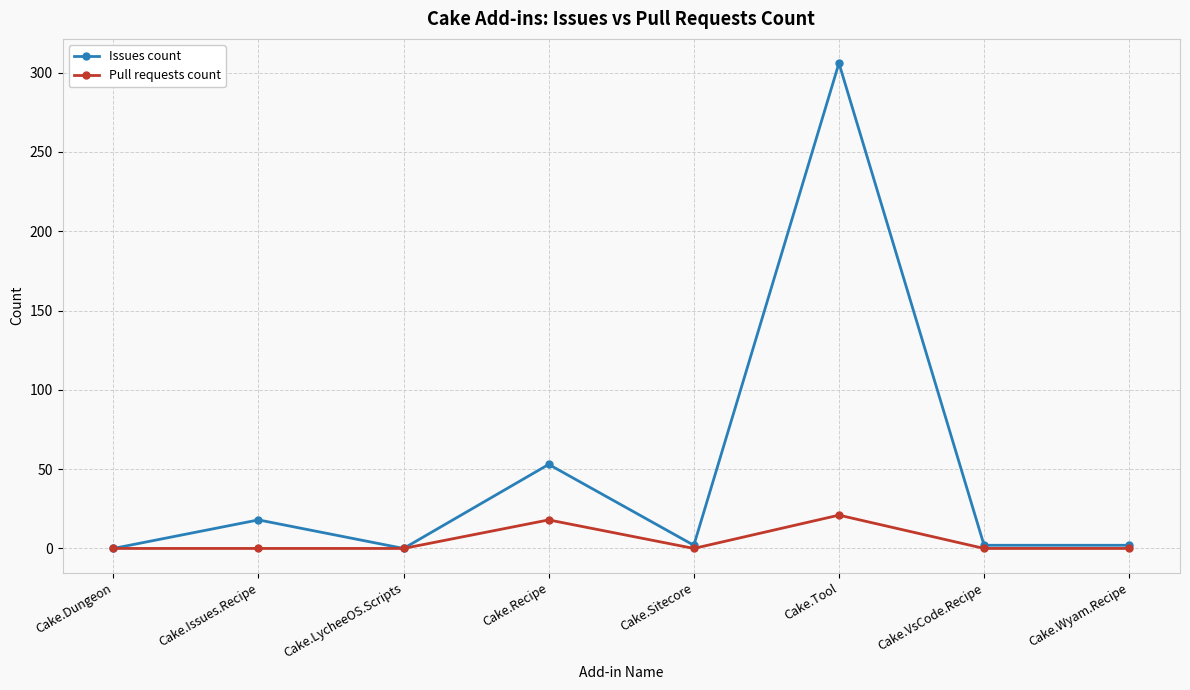

Rank the series by their maximum value, from lowest to highest.

Pull requests count, Issues count